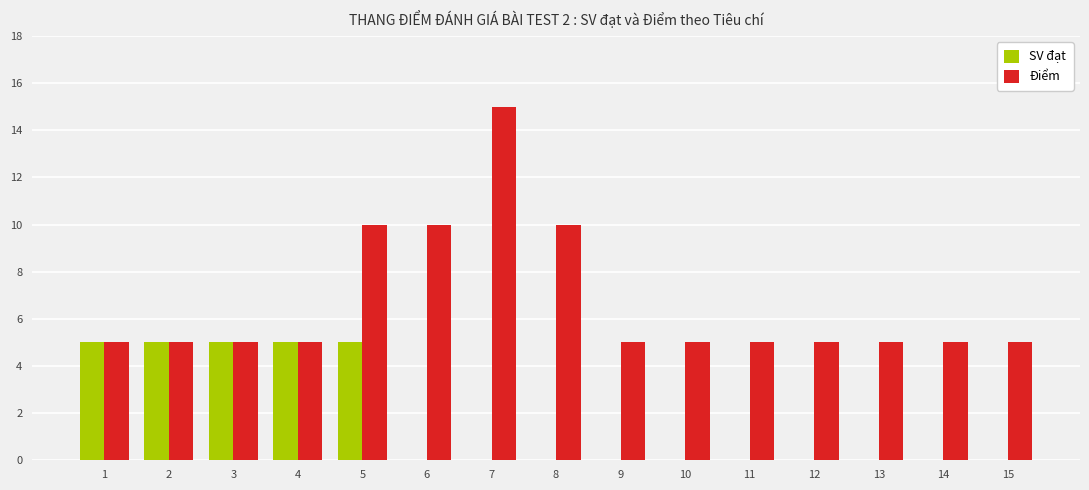

Which series has the largest range (max minus min)?

Điểm